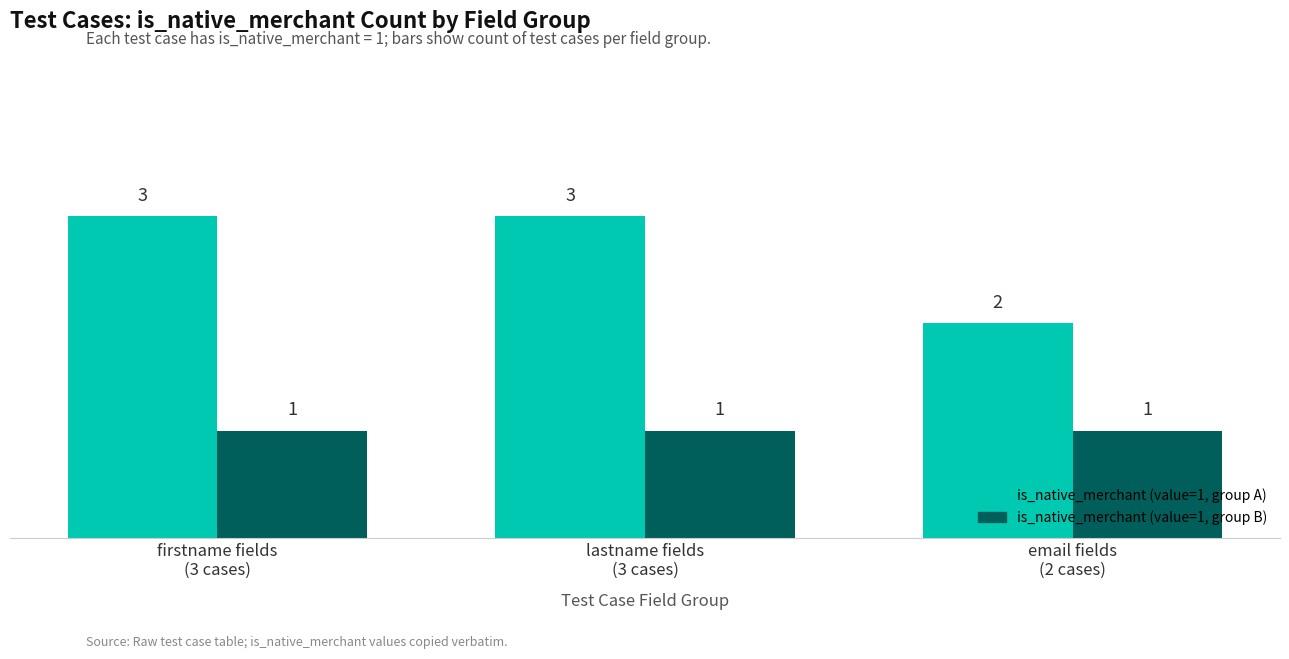

What is the greatest value displayed?

3